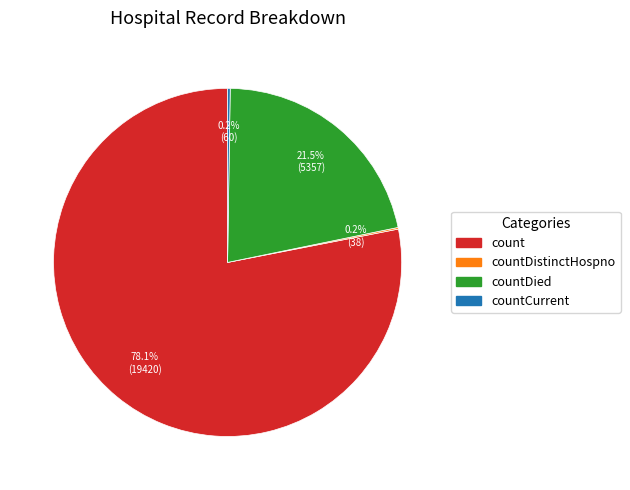

Is there a majority slice in this chart?

Yes